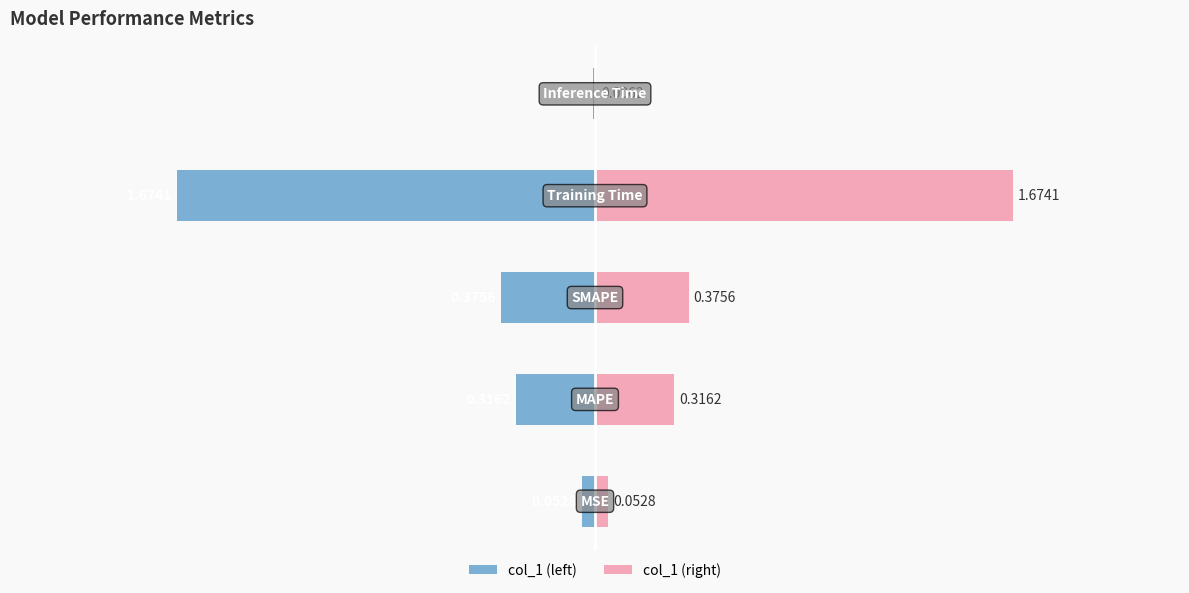

Rank the series by their maximum value, from highest to lowest.

col_1 (right), col_1 (left)